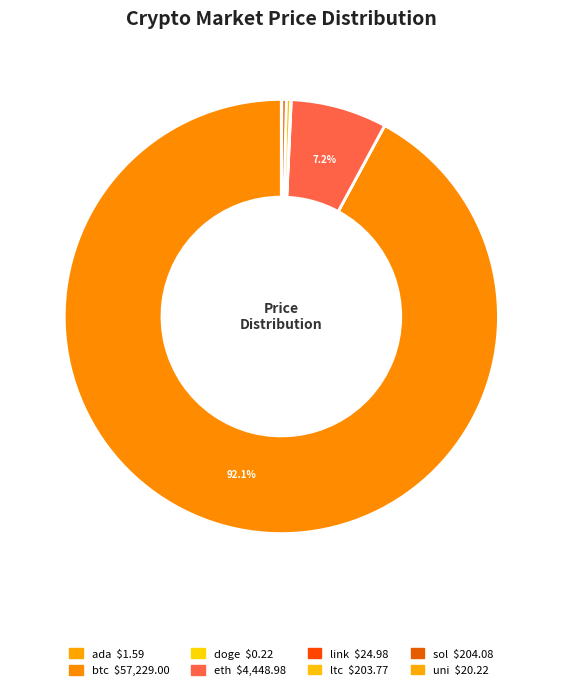

What is the change in value from doge to uni?

+20.0